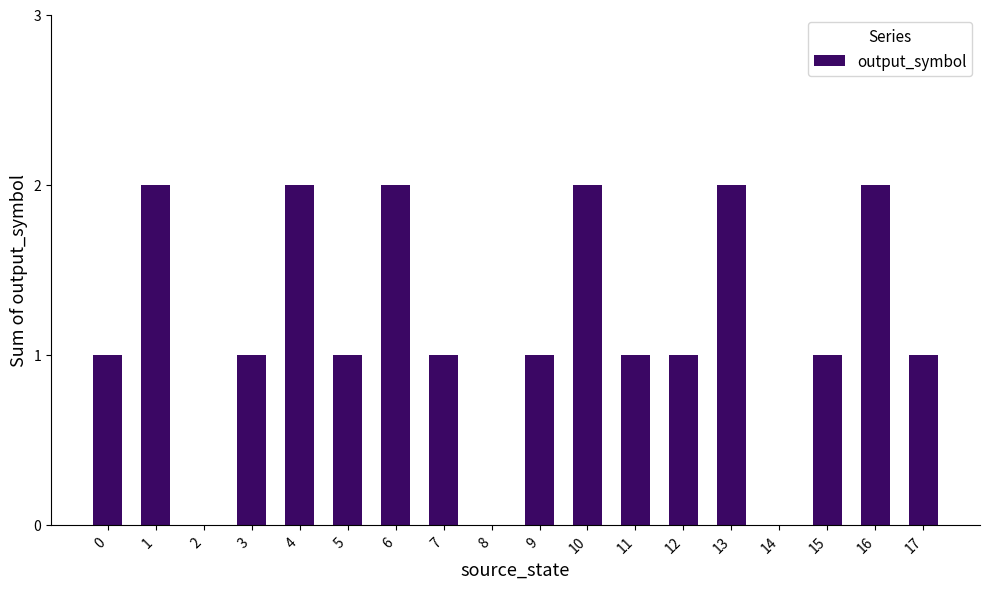

Reading left to right, extract all data points from this chart.

1	2	0	1	2	1	2	1	0	1	2	1	1	2	0	1	2	1